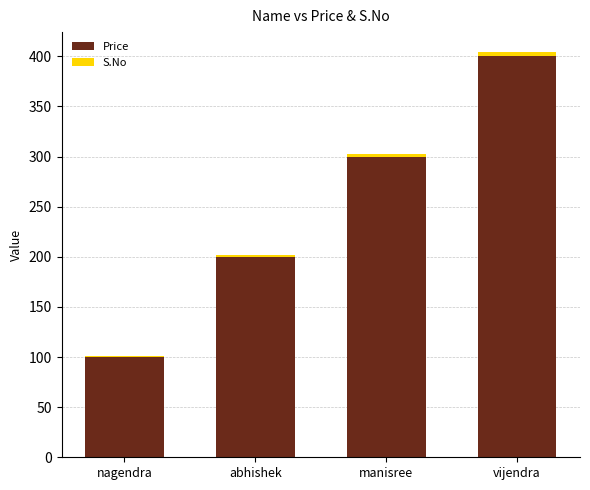

What is the maximum value for Price?

400